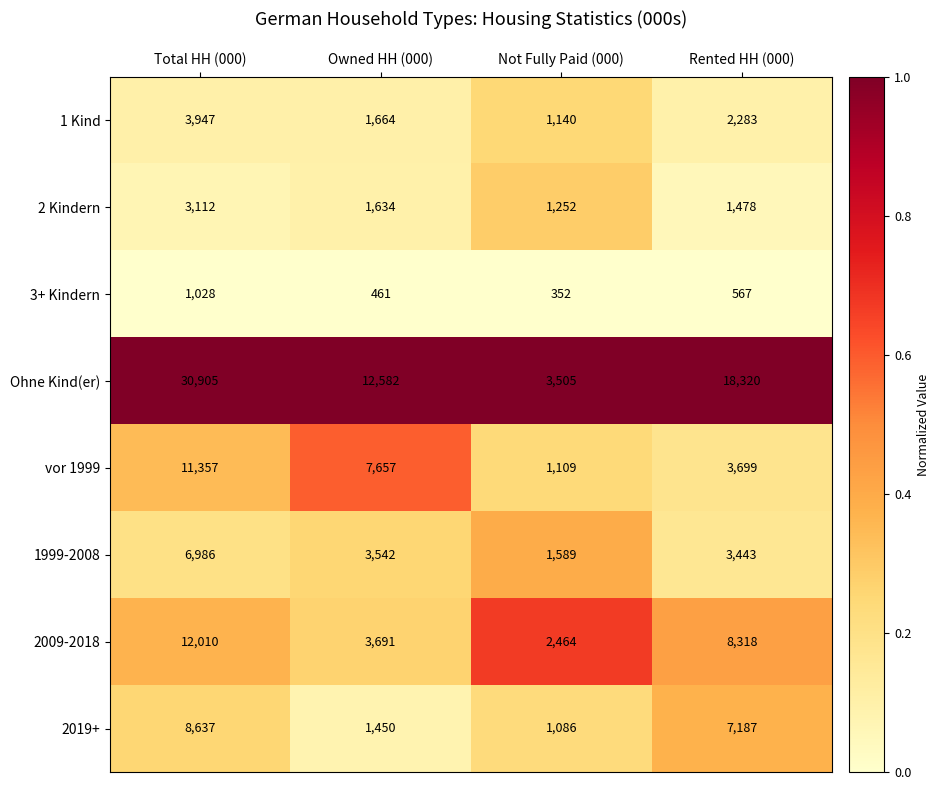

Which series has the widest spread of values?

Ohne Kind(er)